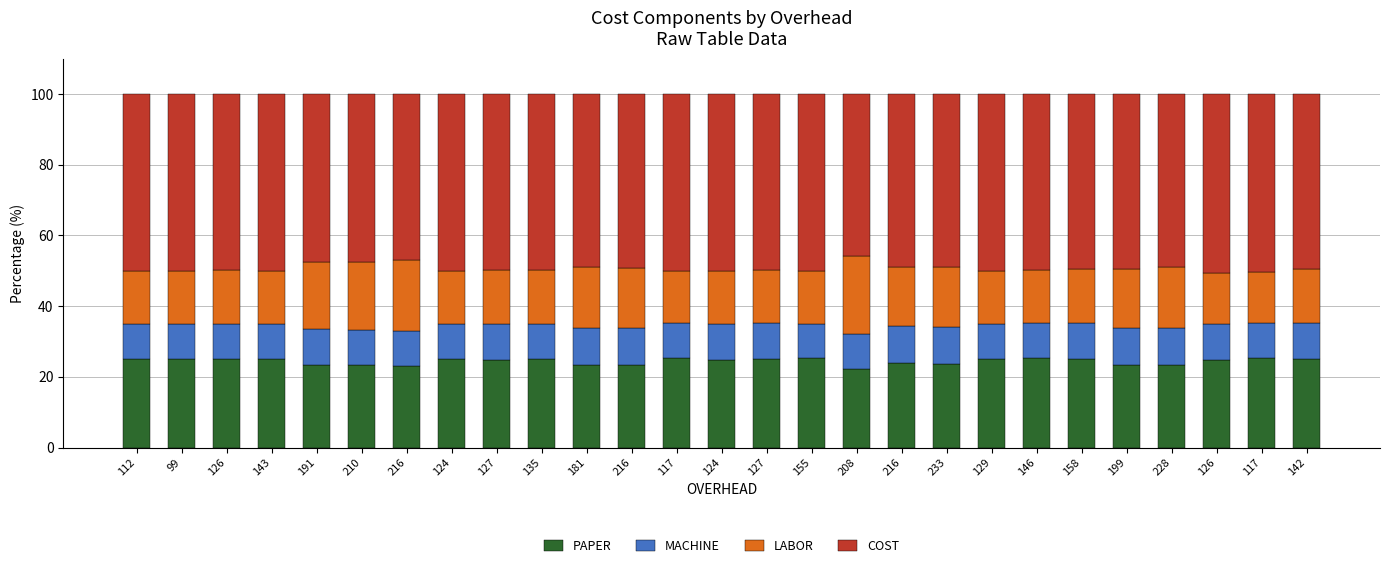

What are all the series names shown in the legend?

PAPER, MACHINE, LABOR, COST